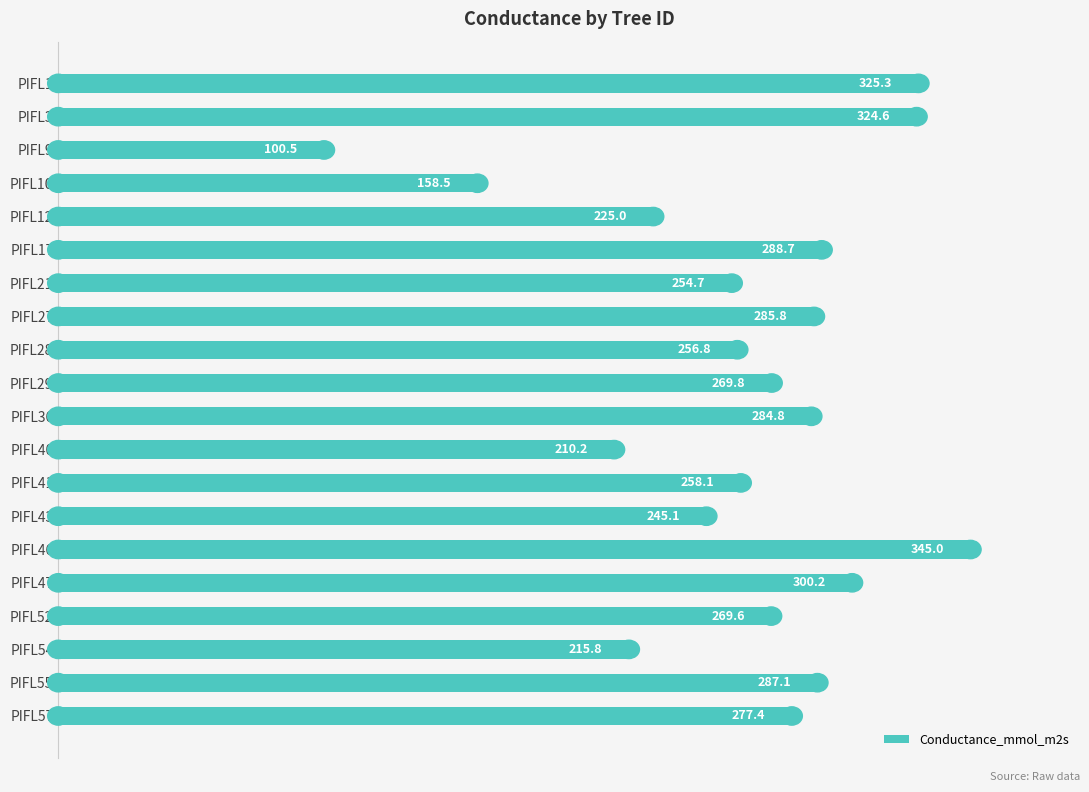

Which category has the lowest value across all series?

PIFL9